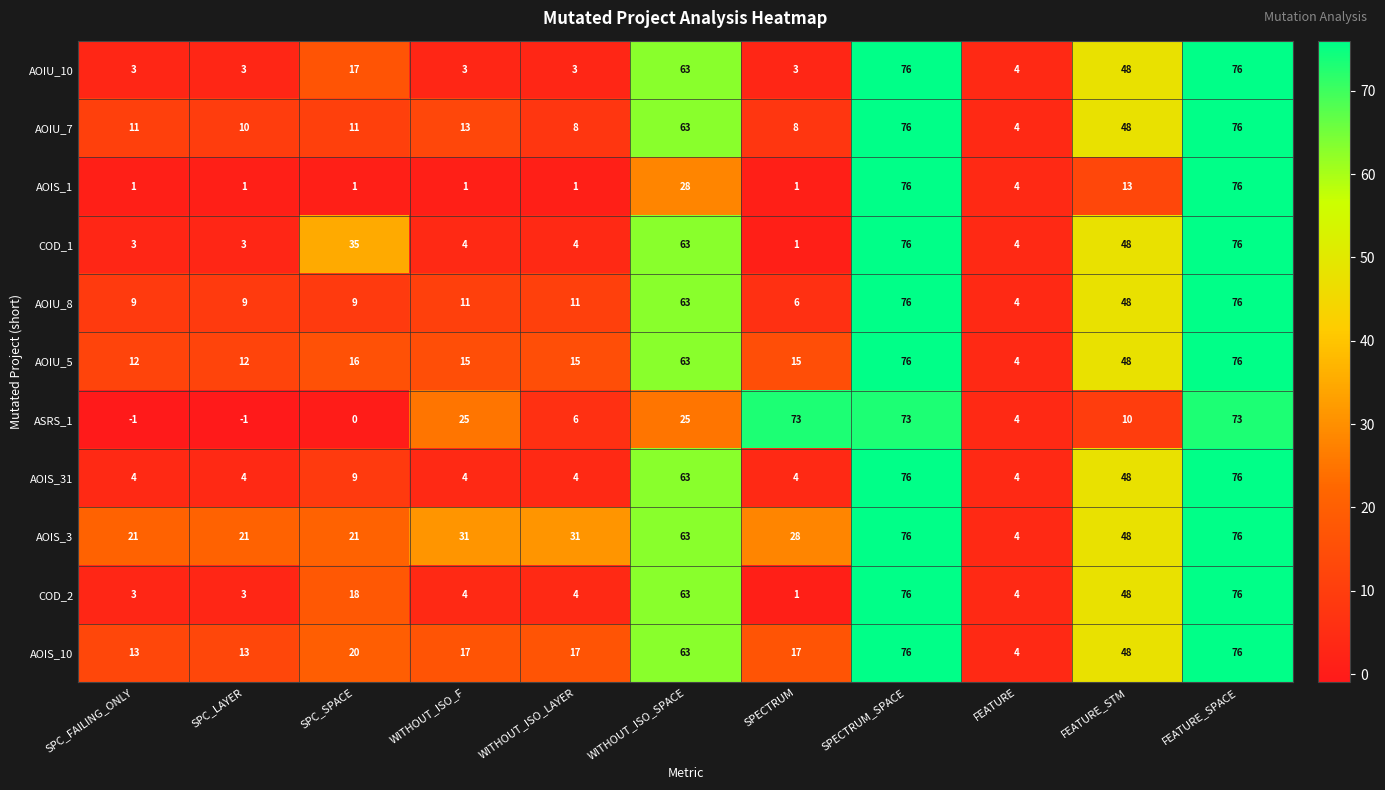

Which category has the lowest value in the AOIS_3 series?

FEATURE